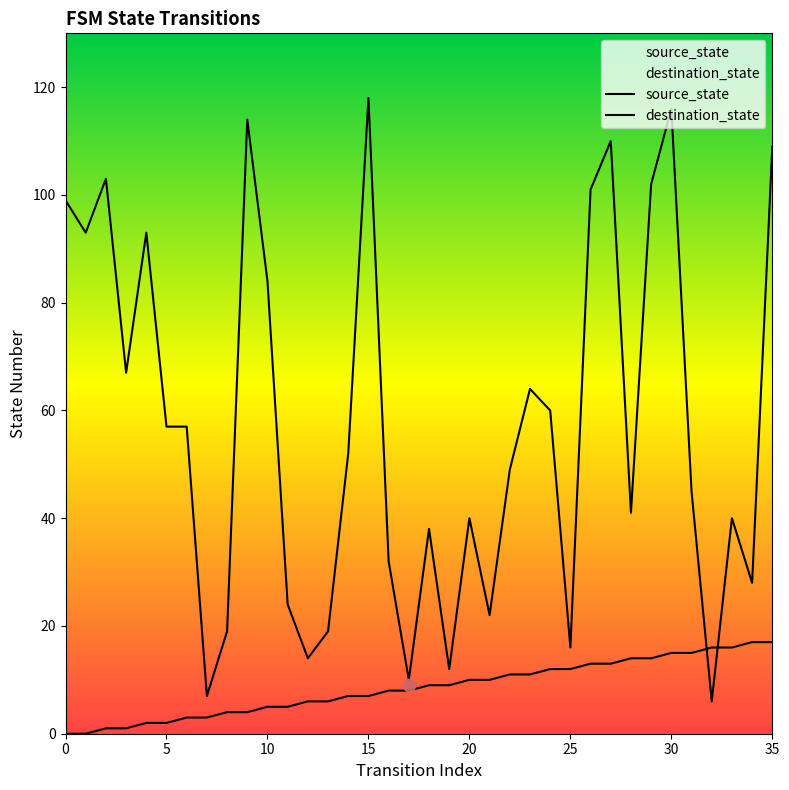

At which category is the sum across all series the highest?

30